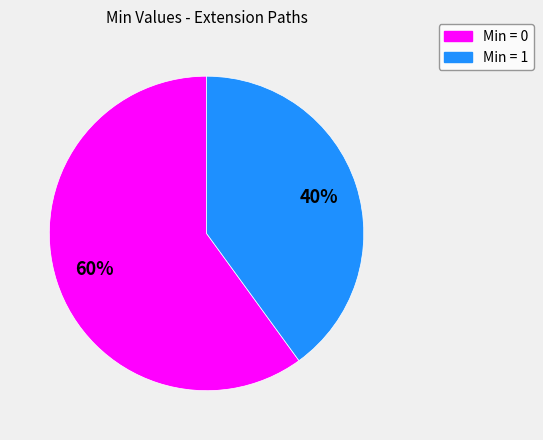

Does any single category account for the majority?

Yes